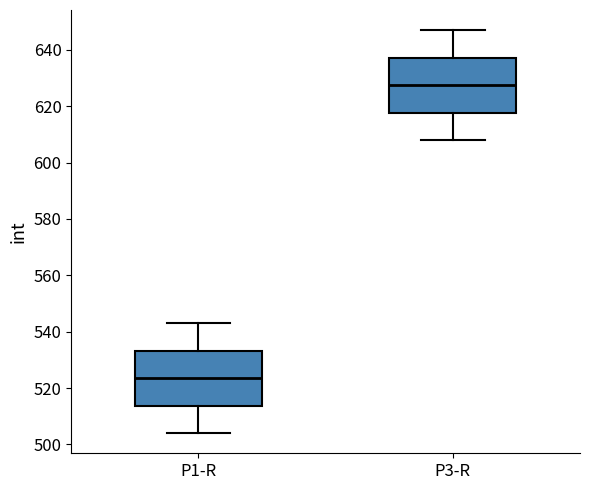

Reading left to right, transcribe this box plot: for each box, give where its median line is, the range the box spans, and where its two whiskers end, as read against the y-axis. The values are not printed on the chart, so give them approximately, as read against the axis.

P1-R: median 524, box 514 to 534, whiskers 504 to 544
P3-R: median 628, box 618 to 638, whiskers 608 to 648